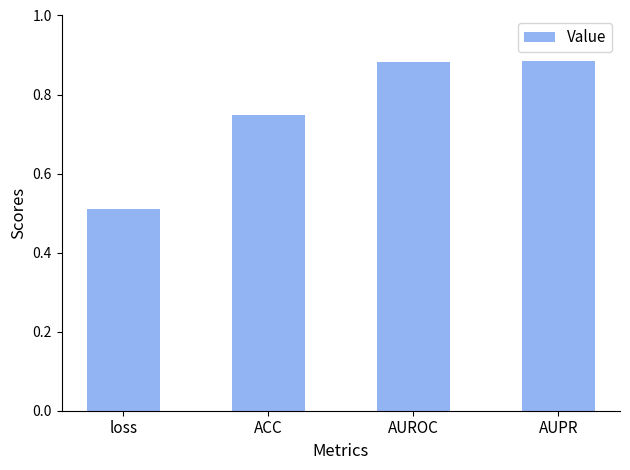

How many data points does each series have?

4